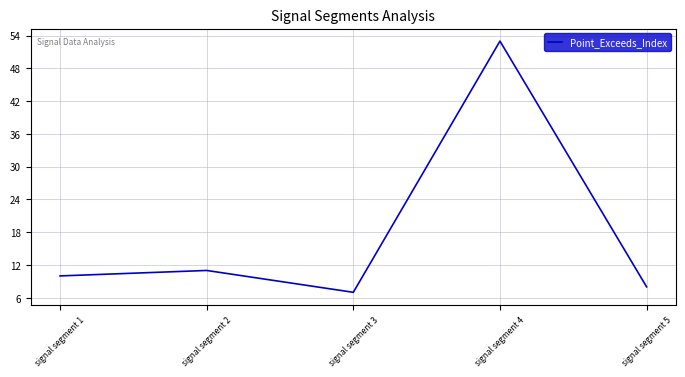

What is the difference between the maximum and second lowest values?

45